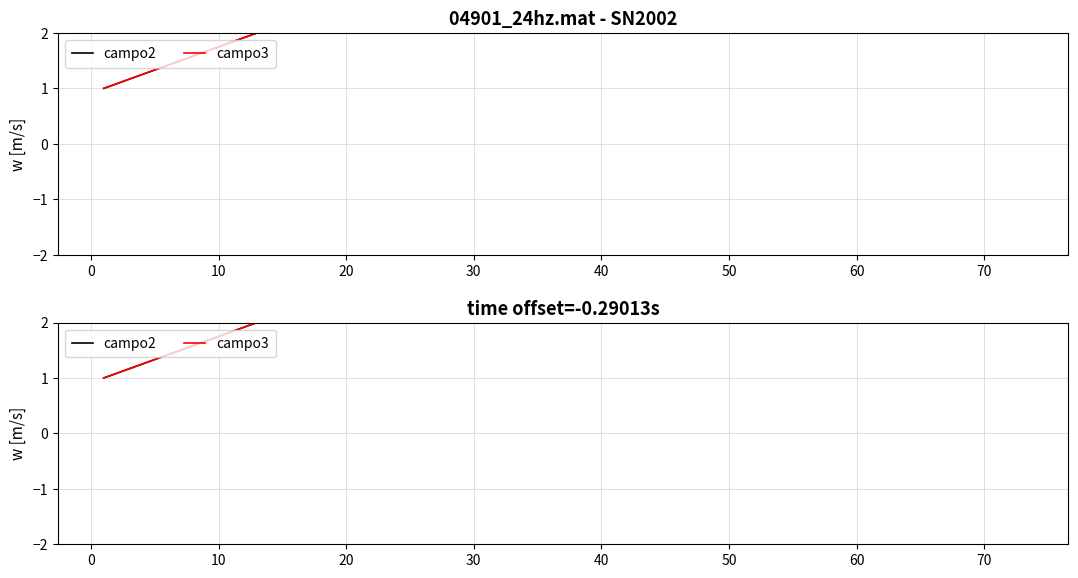

How many lines are shown in the chart?

2